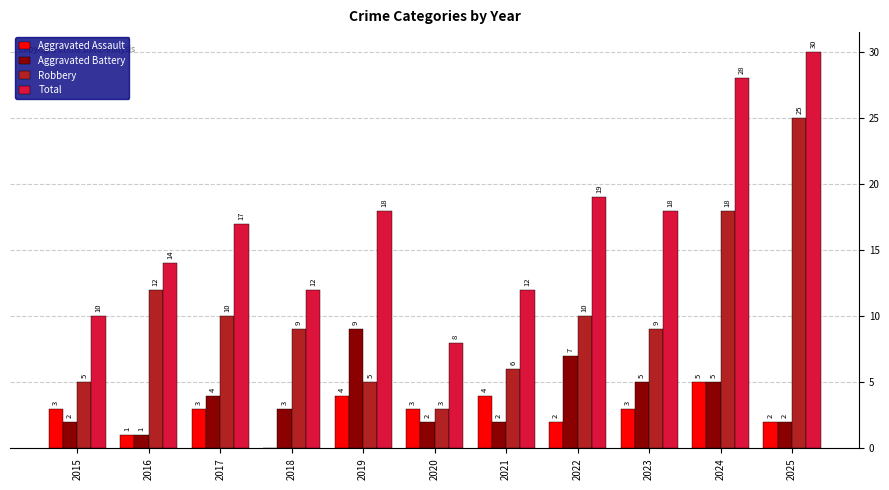

Where is Robbery nearest to the value 14?

2016